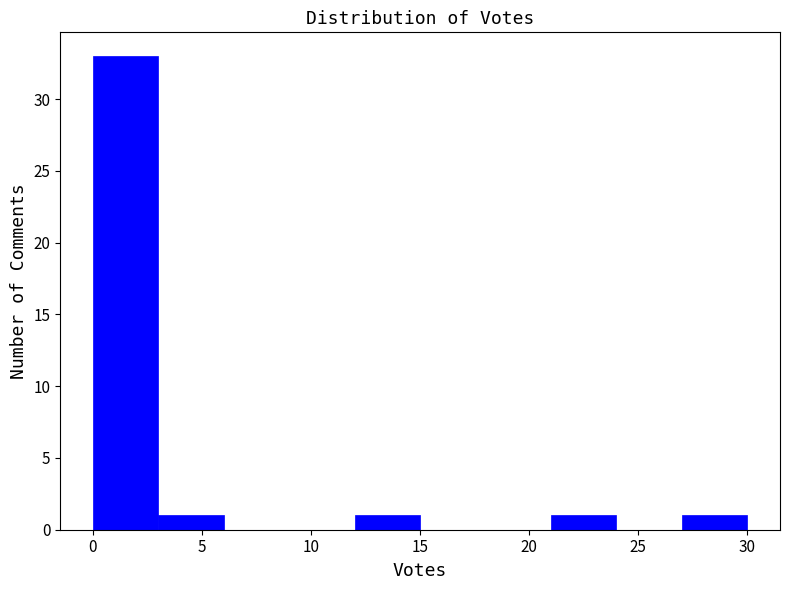

Reading left to right, list every bar in this chart as the range it spans on the x-axis followed by its height. The values are not printed on the chart, so give them approximately, as read against the axis.

0 to 3: 33
3 to 6: 1
6 to 9: 0
9 to 12: 0
12 to 15: 1
15 to 18: 0
18 to 21: 0
21 to 24: 1
24 to 27: 0
27 to 30: 1